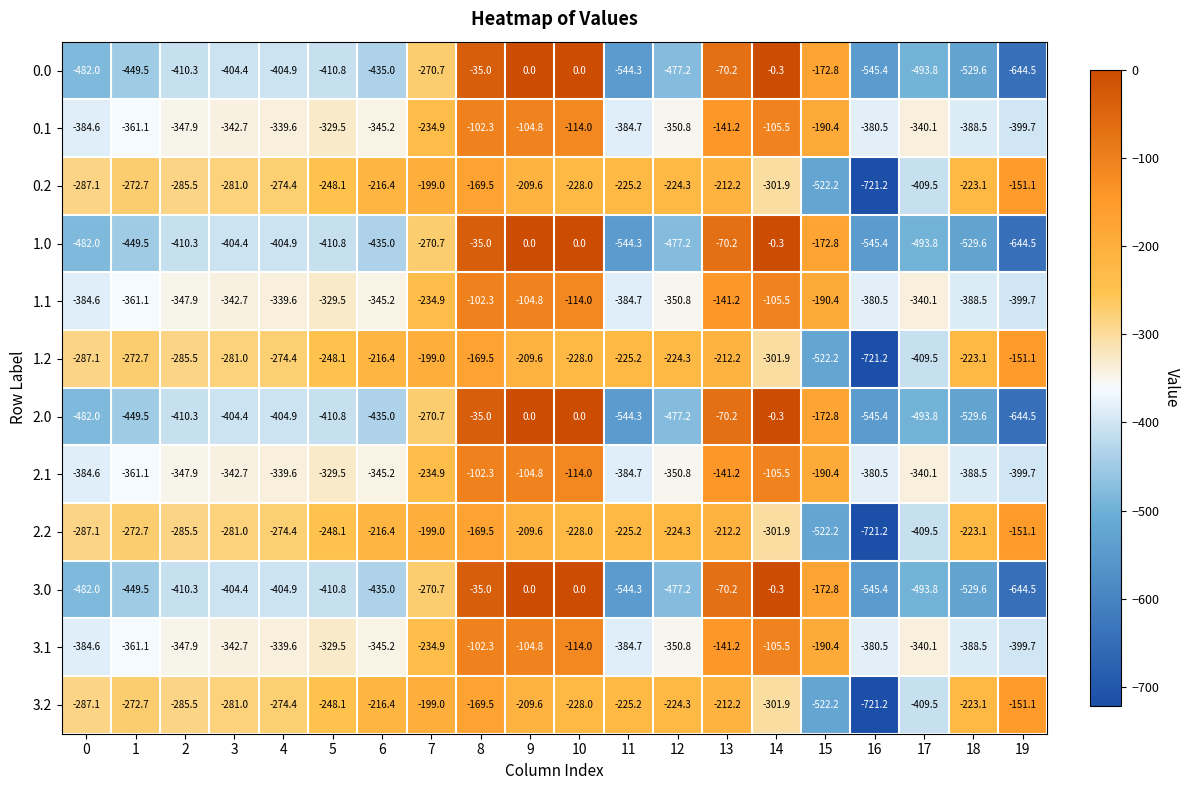

What is the difference between the highest and lowest values at 11?

319.1